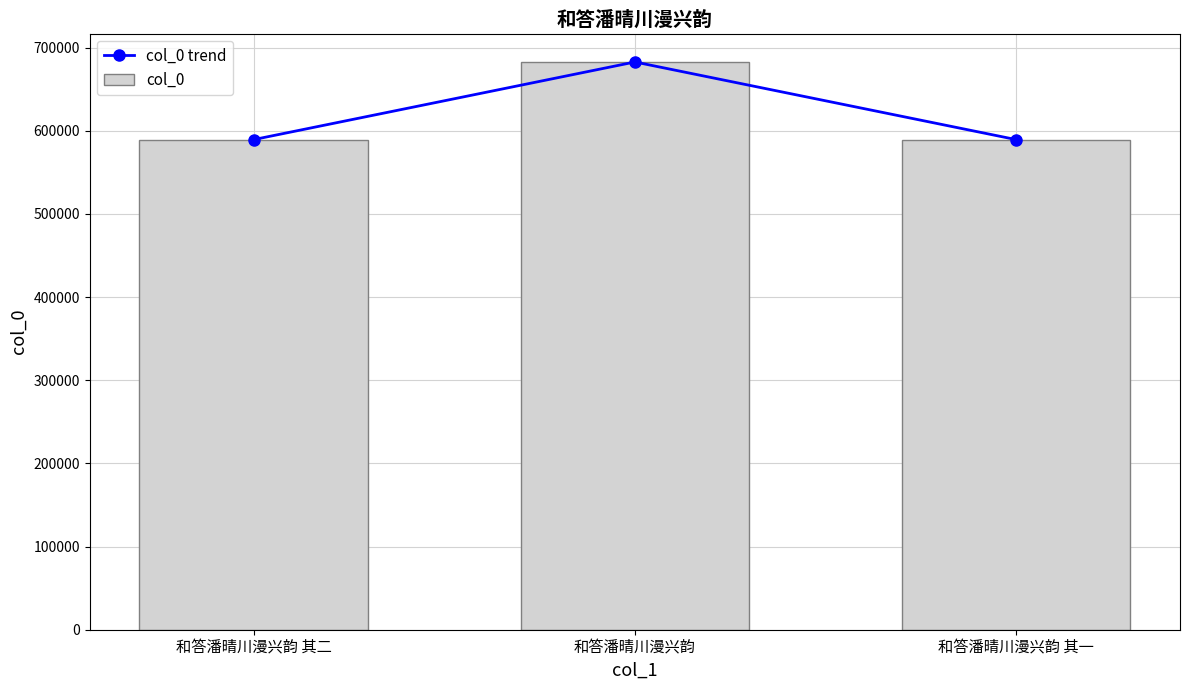

Reading right to left, what are all the values shown in this chart?

col_0 trend: 589352	682662	589353
col_0: 589352	682662	589353